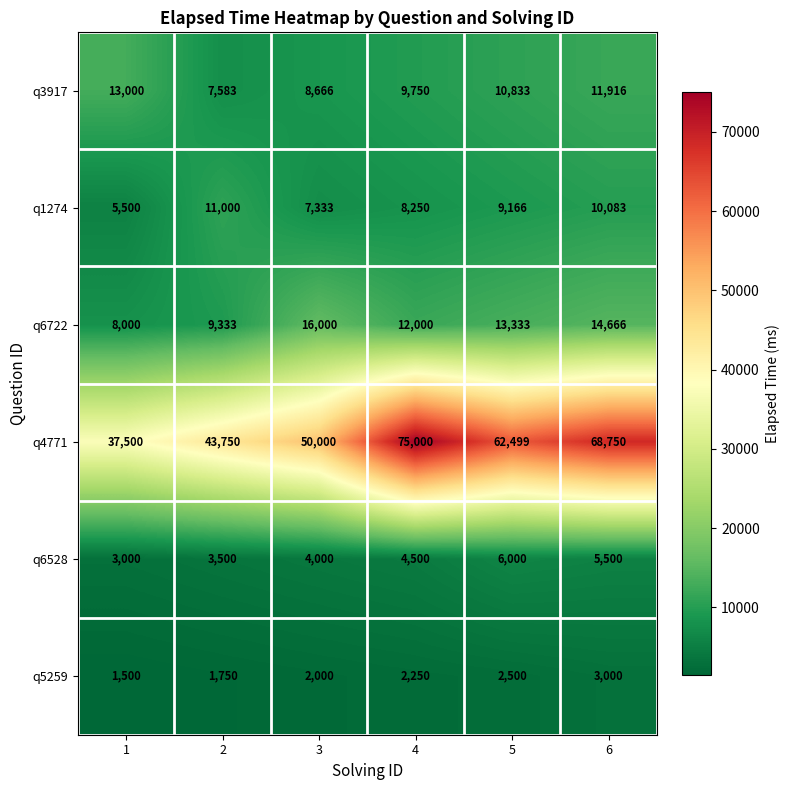

Rank the series by their maximum value, from highest to lowest.

q4771, q6722, q3917, q1274, q6528, q5259